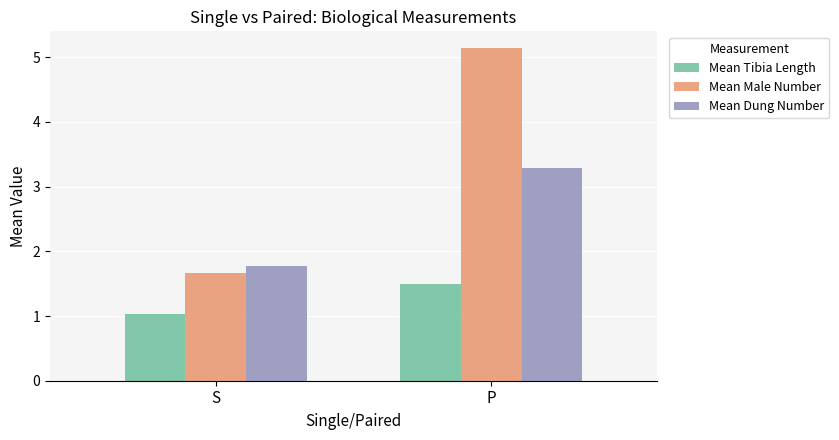

The Mean Tibia Length series shows 1.0 at S. True or false?

True